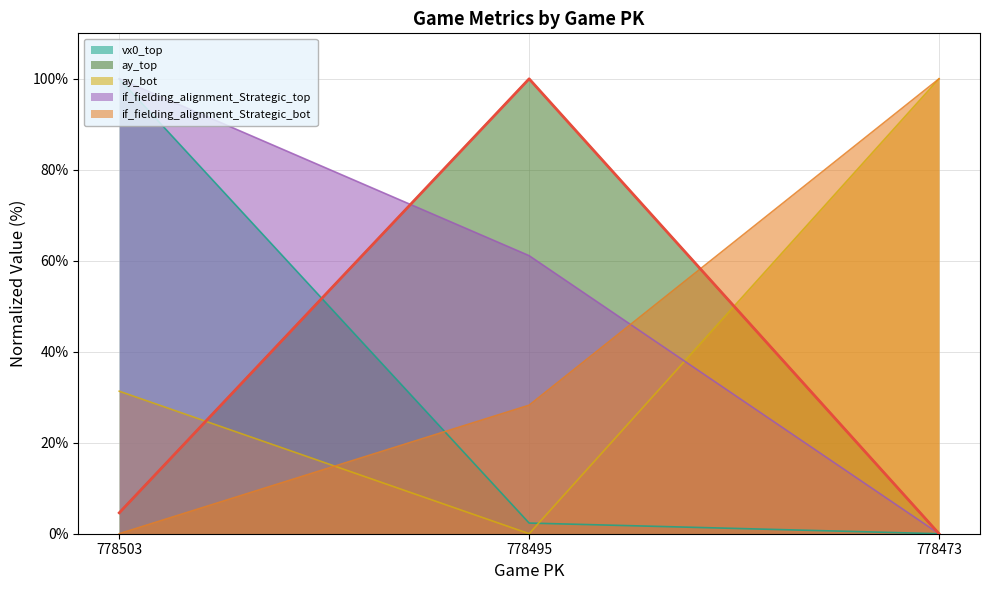

The chart shows a value of 1.2 at 778503. True or false?

False